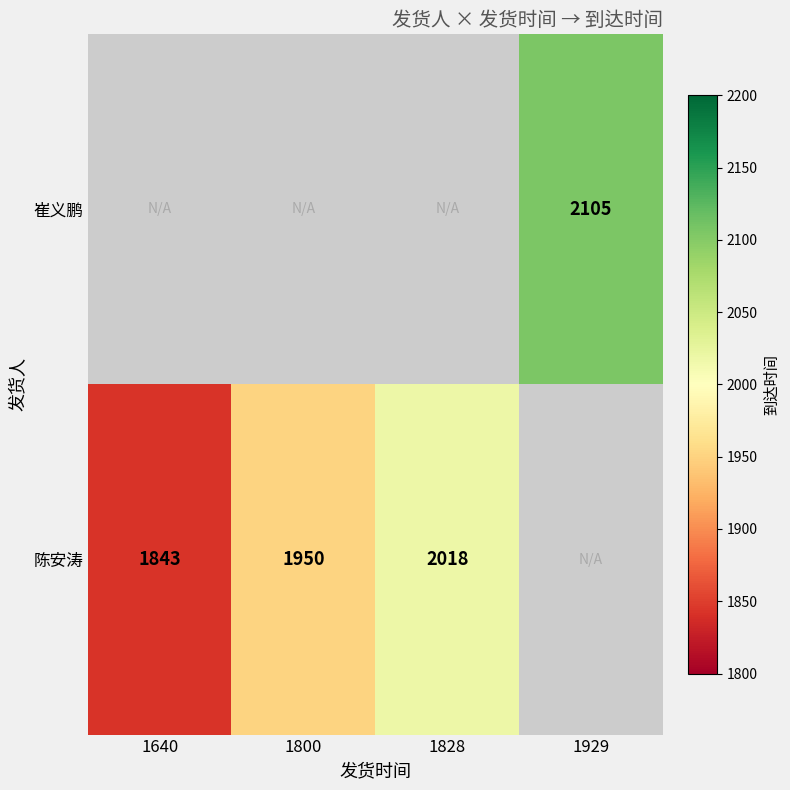

Count the number of data series in this chart.

2